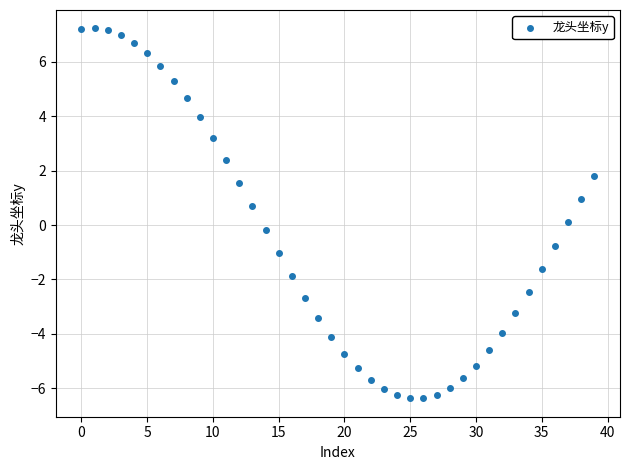

What is the range of Y values (max minus min)?

13.6